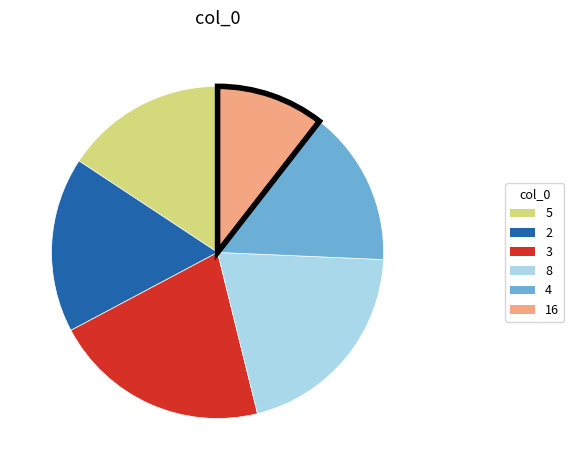

True or false: 8 accounts for 14% of the total.

False